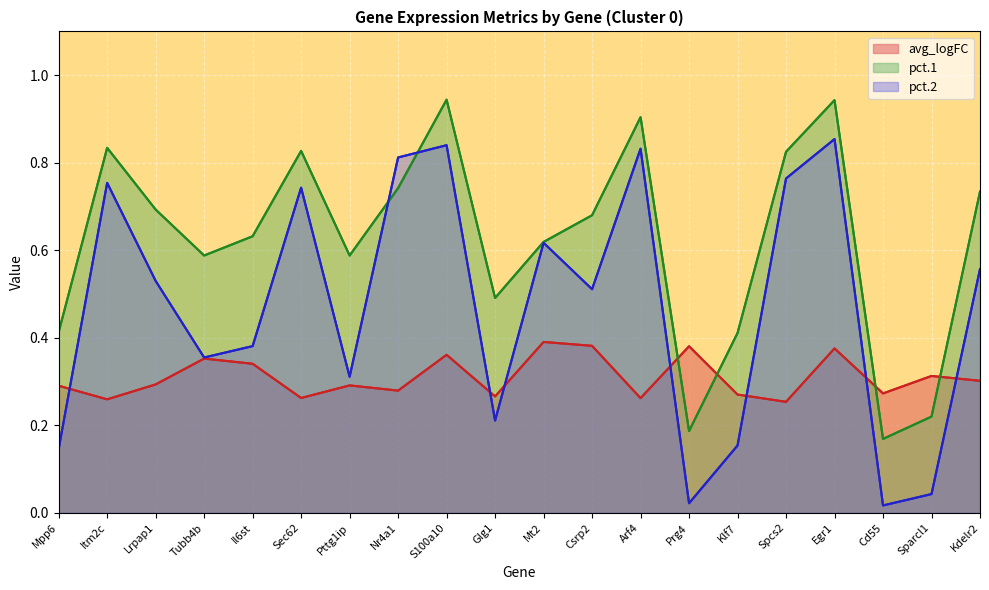

How many interior local valleys does the pct.1 series have?

5